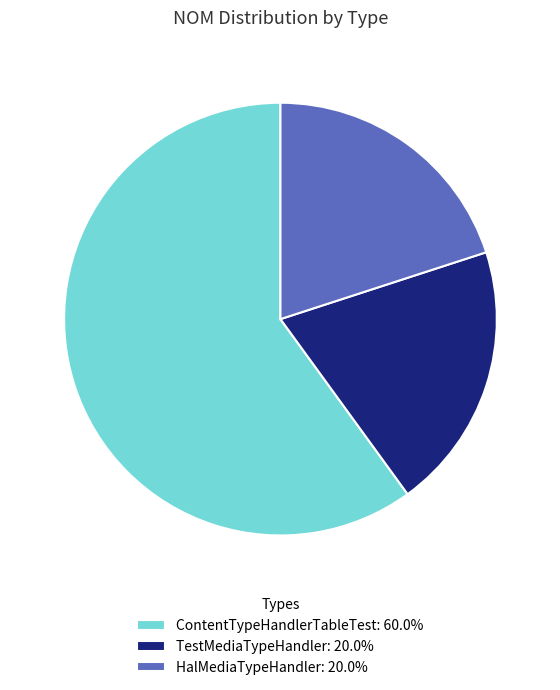

Does any single category account for the majority?

Yes